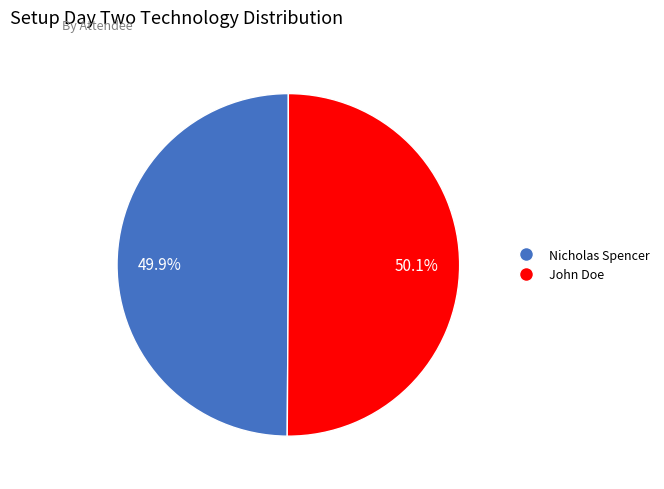

Count the number of slices in the pie.

2